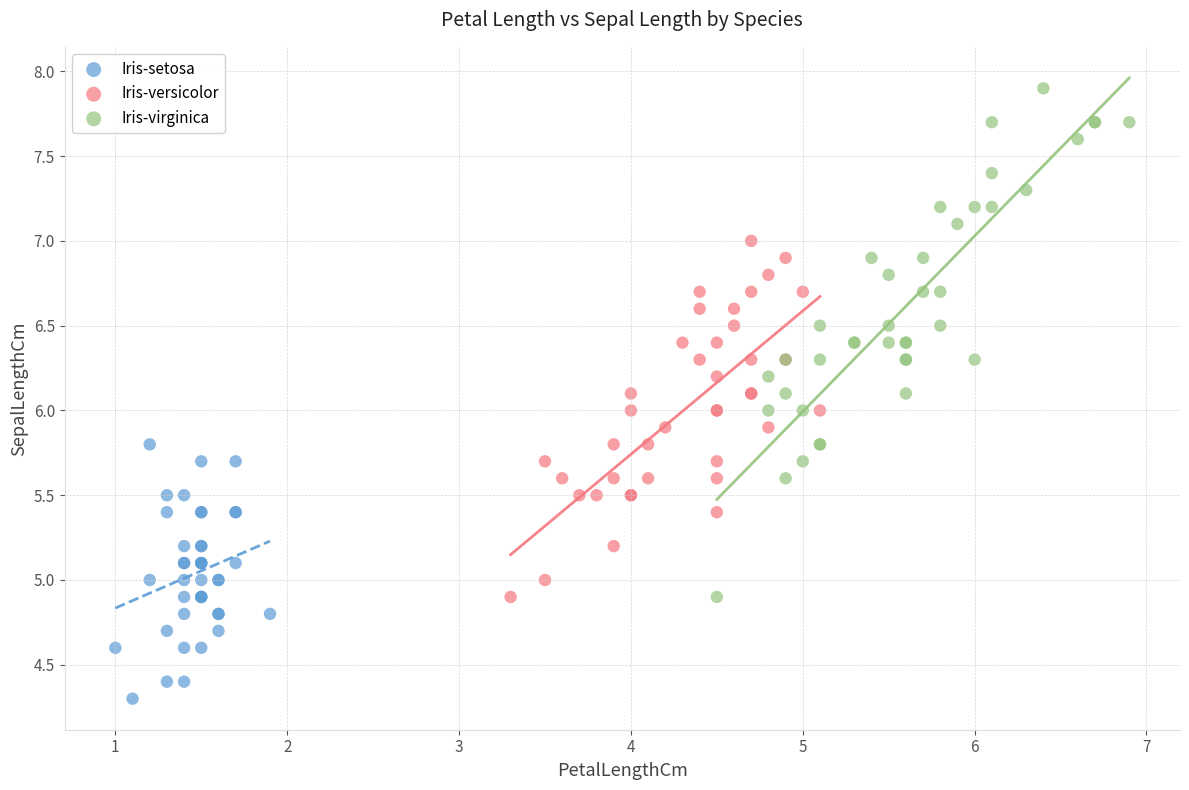

Which series contains the highest Y value?

Iris-virginica